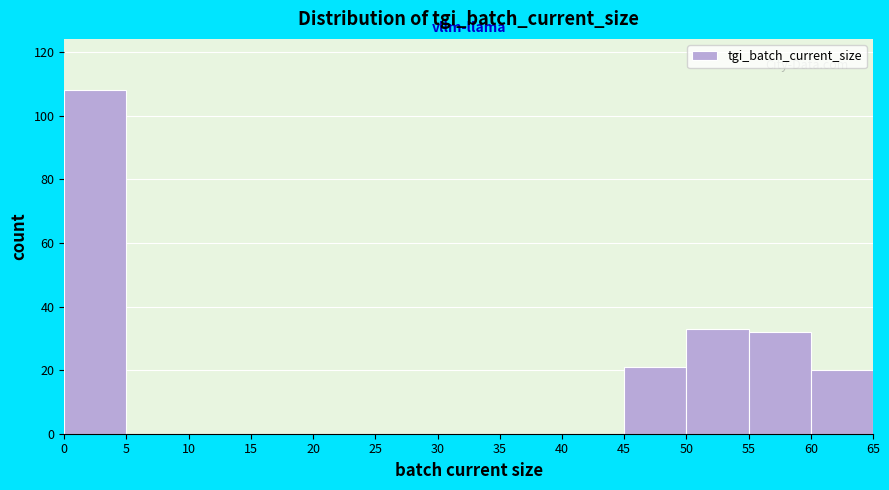

Reading left to right, transcribe this chart: for each bar, give the range it covers on the x-axis and its height. The values are not printed on the chart, so give them approximately, as read against the axis.

0 to 5: 108
5 to 10: 0
10 to 15: 0
15 to 20: 0
20 to 25: 0
25 to 30: 0
30 to 35: 0
35 to 40: 0
40 to 45: 0
45 to 50: 22
50 to 55: 34
55 to 60: 32
60 to 65: 20